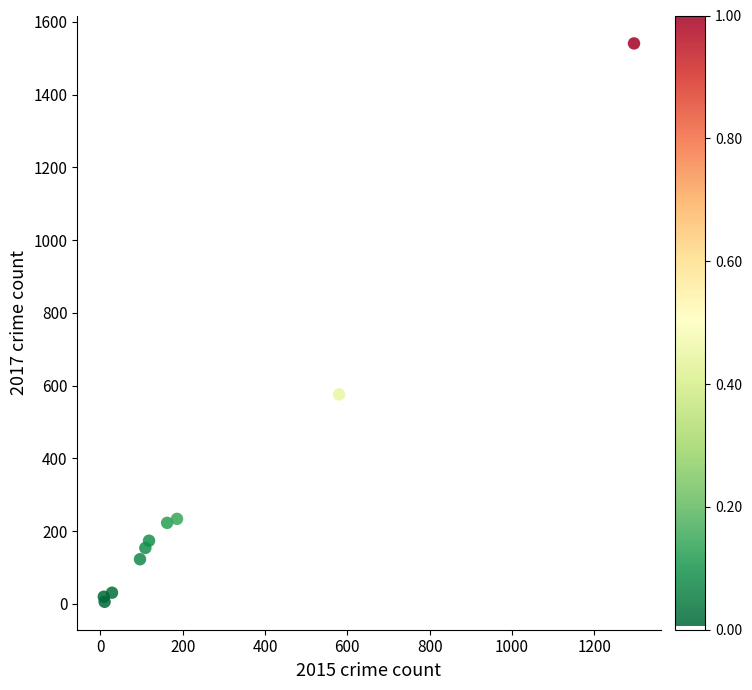

What Y value in the scatter plot is closest to 773?

576